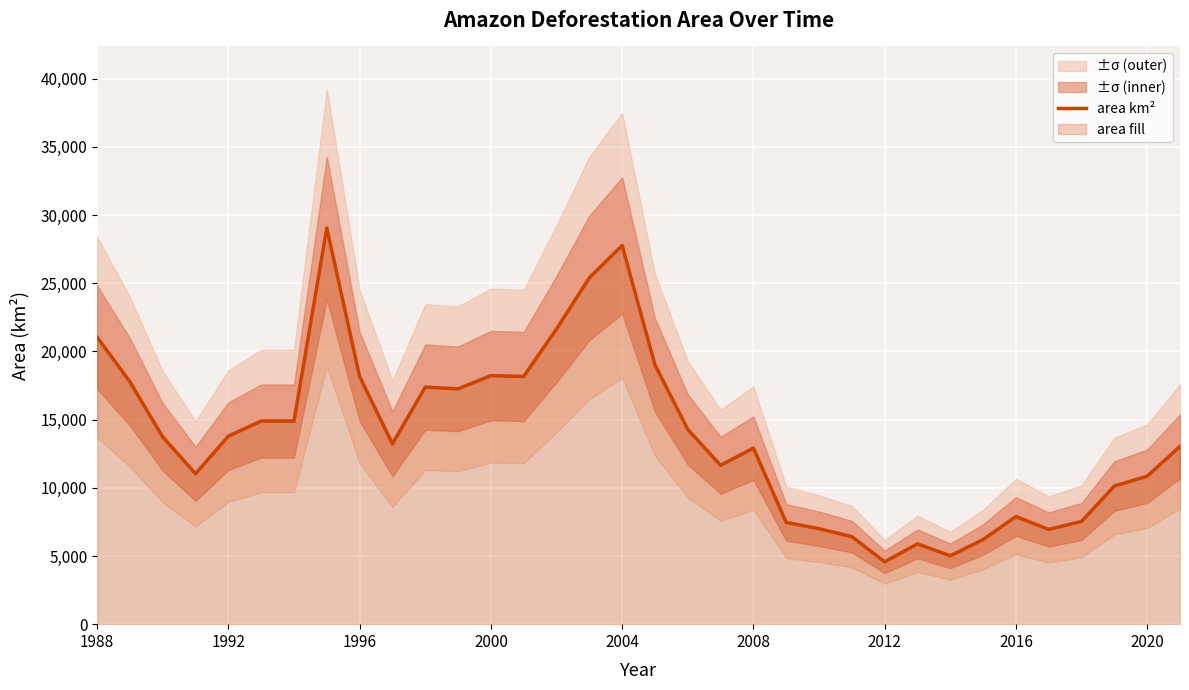

How many interior local valleys (lower than both neighbors) does the data have?

8